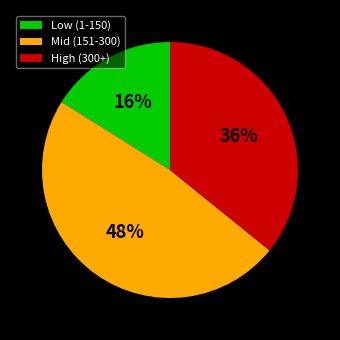

The Mid (151-300) slice represents 61% of the pie. True or false?

False